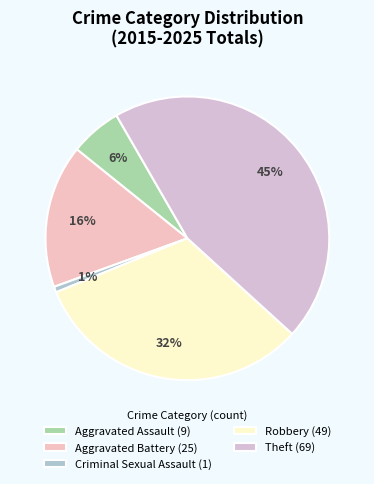

Which slice is the largest?

Theft